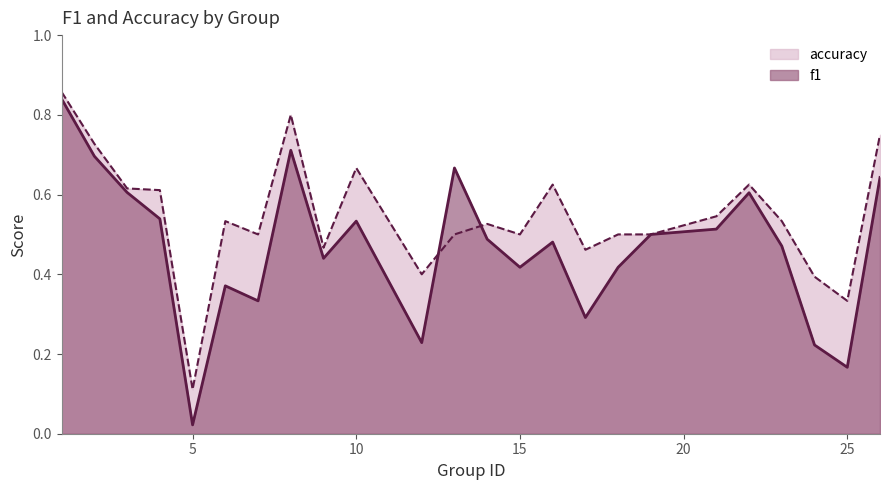

What are all the series names shown in the legend?

f1 line, accuracy line